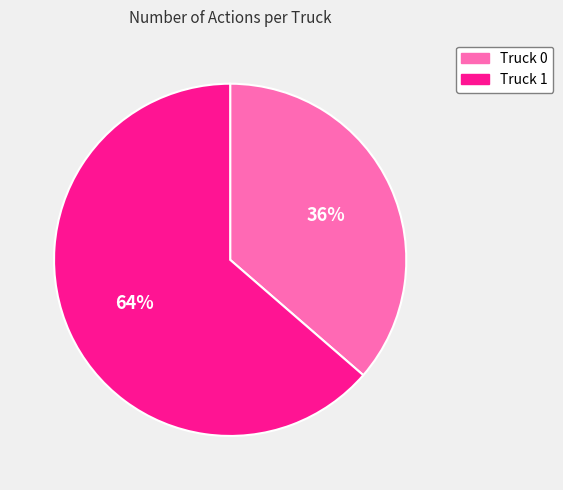

What is the largest slice in the pie chart?

Truck 1